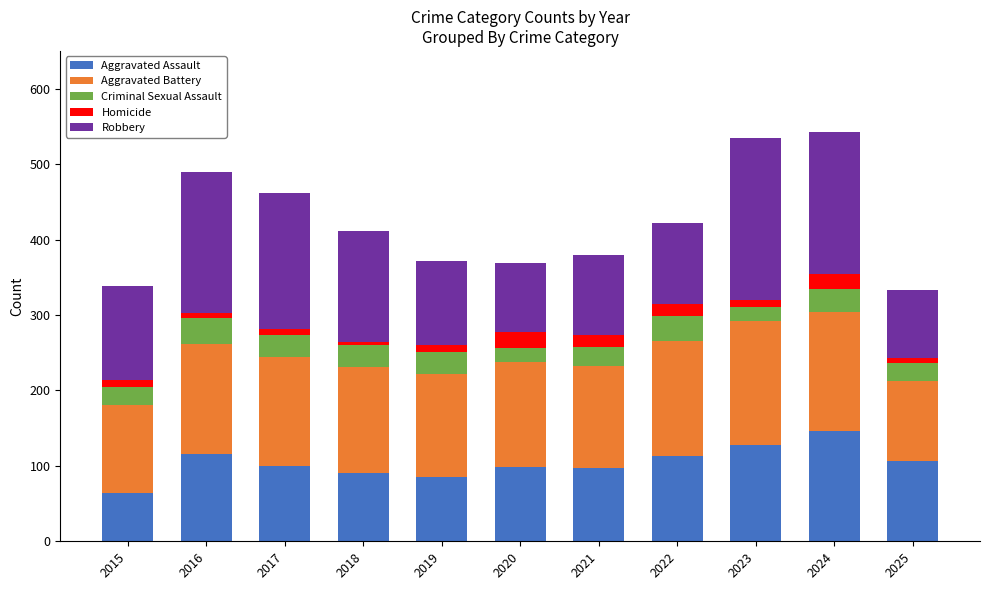

What are all the series names shown in the legend?

Aggravated Assault, Aggravated Battery, Criminal Sexual Assault, Homicide, Robbery